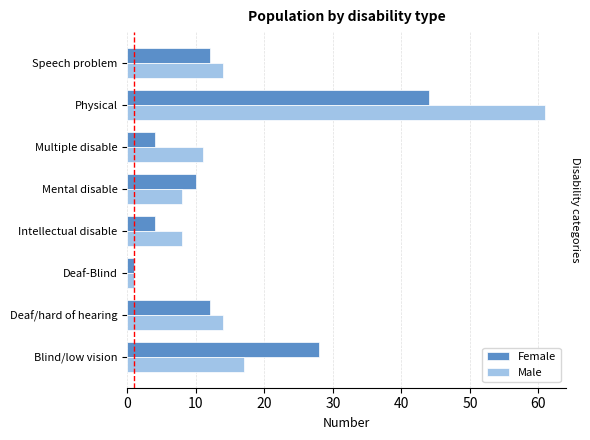

Rank the series by their average value, from lowest to highest.

Female, Male